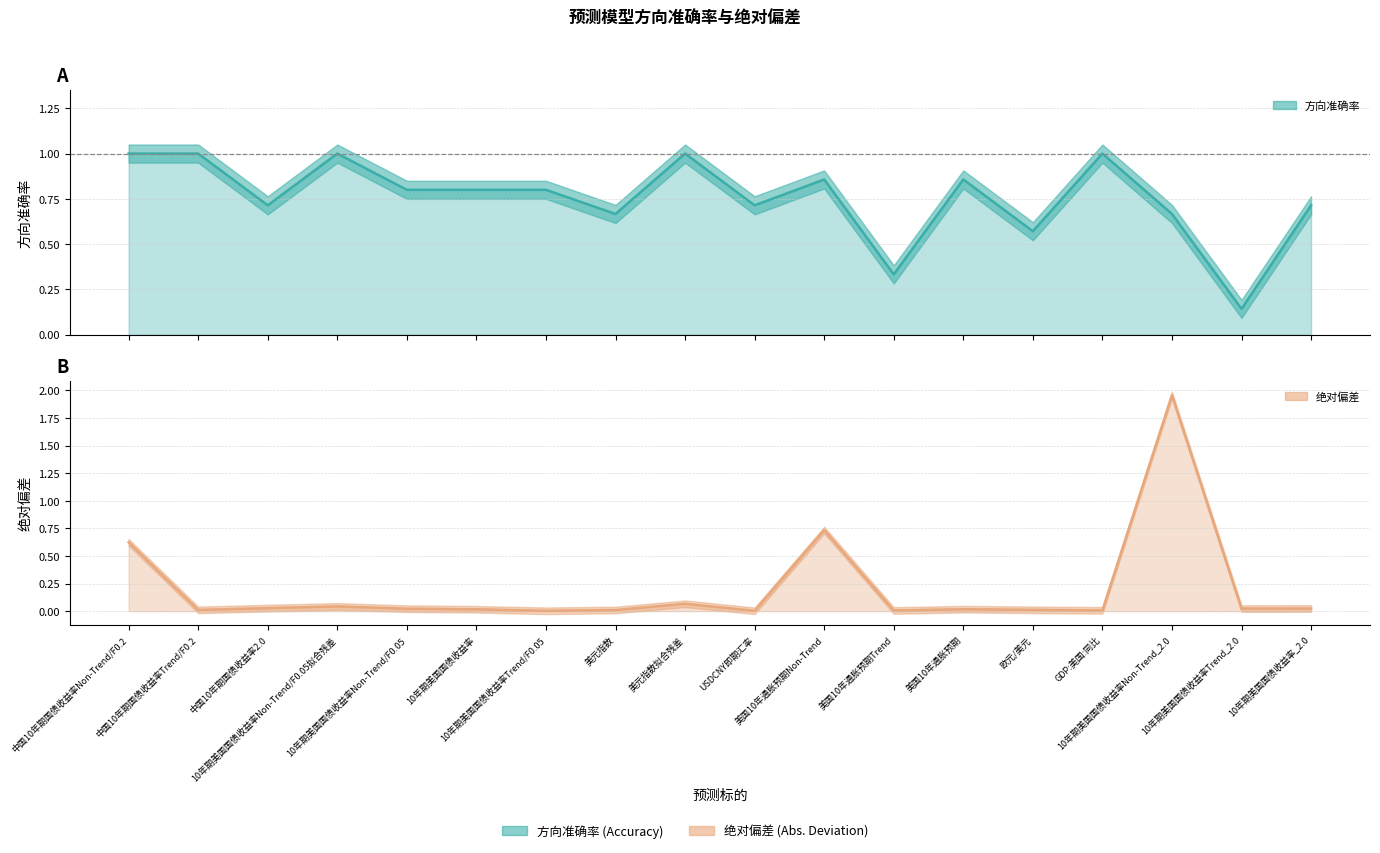

List the series in order of their overall mean, highest first.

方向准确率, 绝对偏差